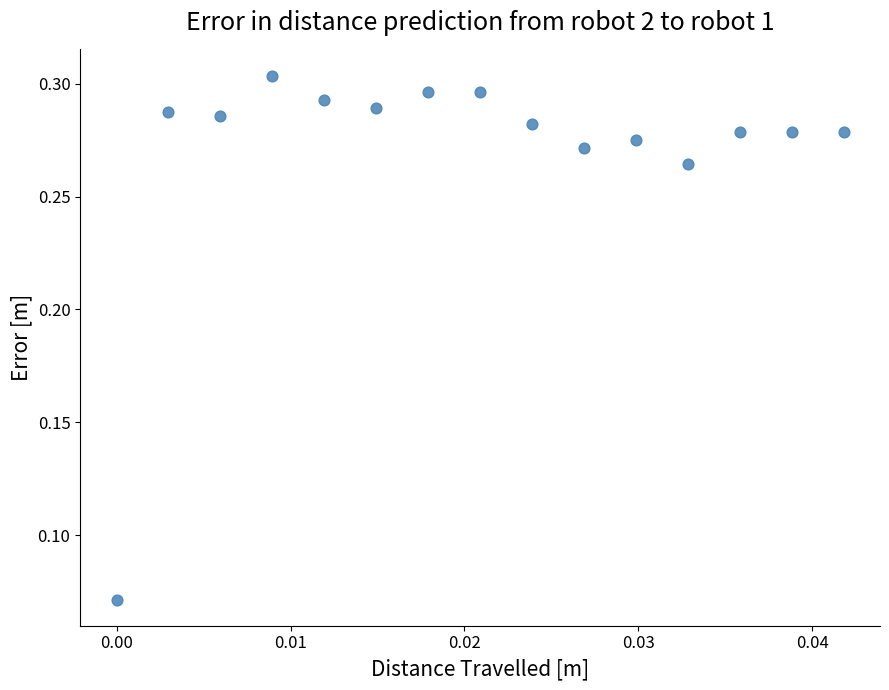

How many points are shown in the scatter plot?

15